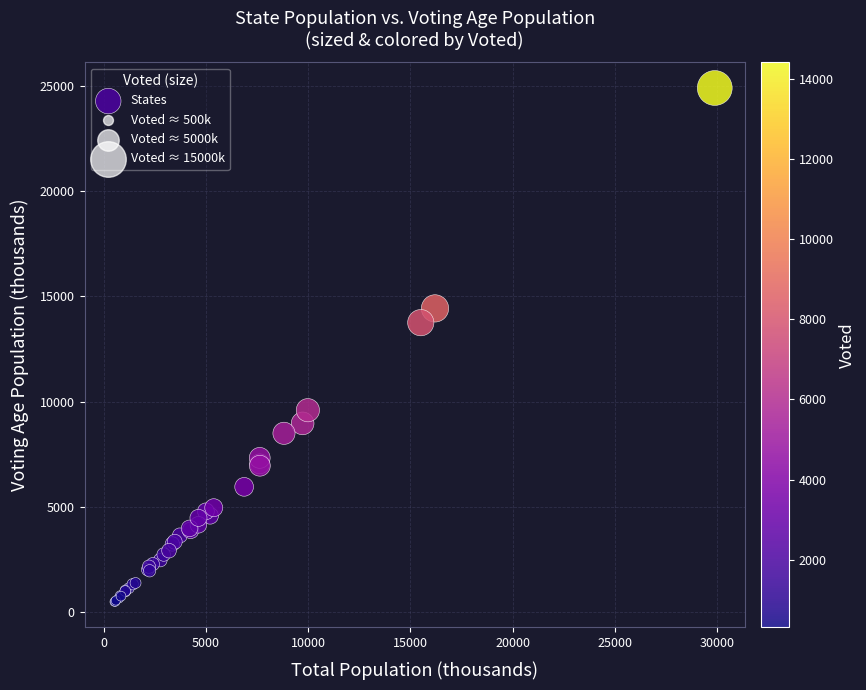

What Y value in the scatter plot is closest to 12696?

13751